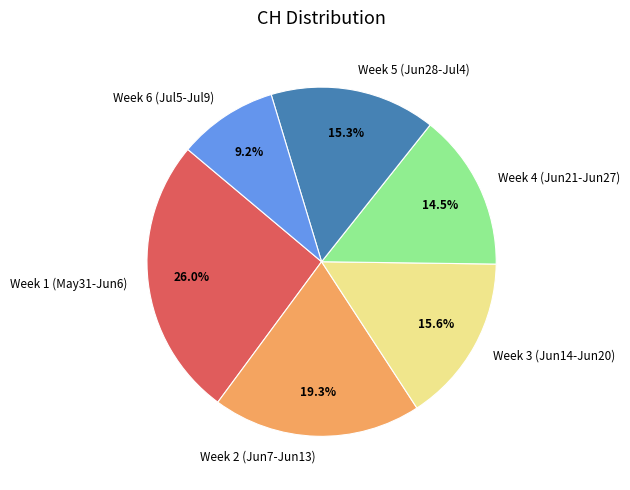

Is the sum of Week 2 (Jun7-Jun13) and Week 3 (Jun14-Jun20) greater than half?

No